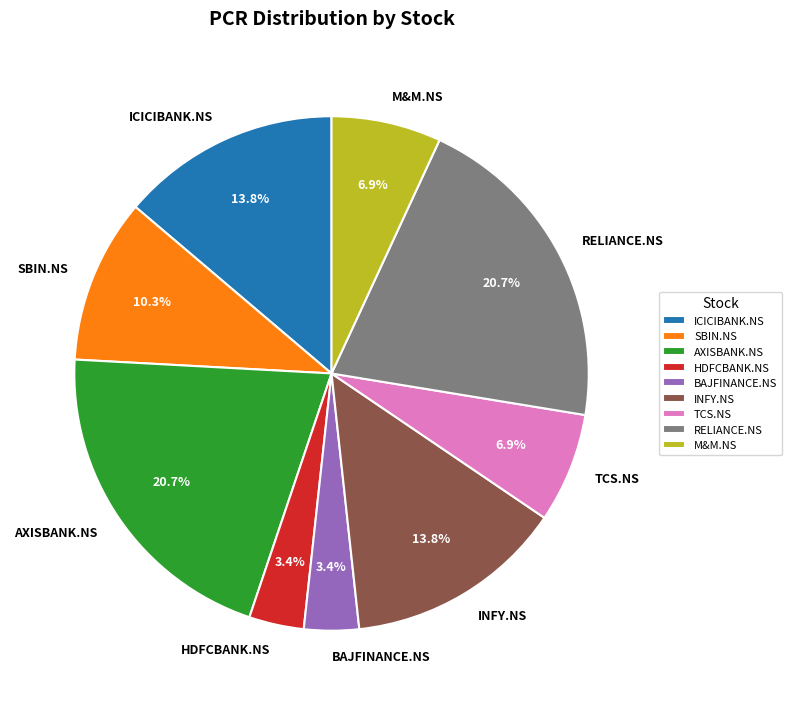

Is there a majority slice in this chart?

No